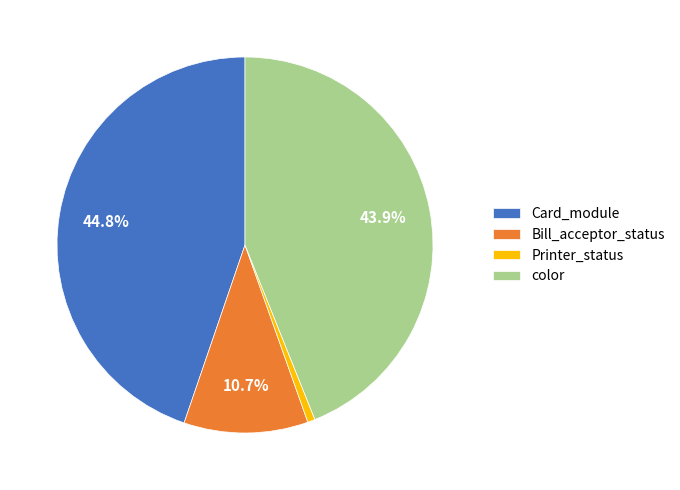

Is Card_module the majority of the pie?

No